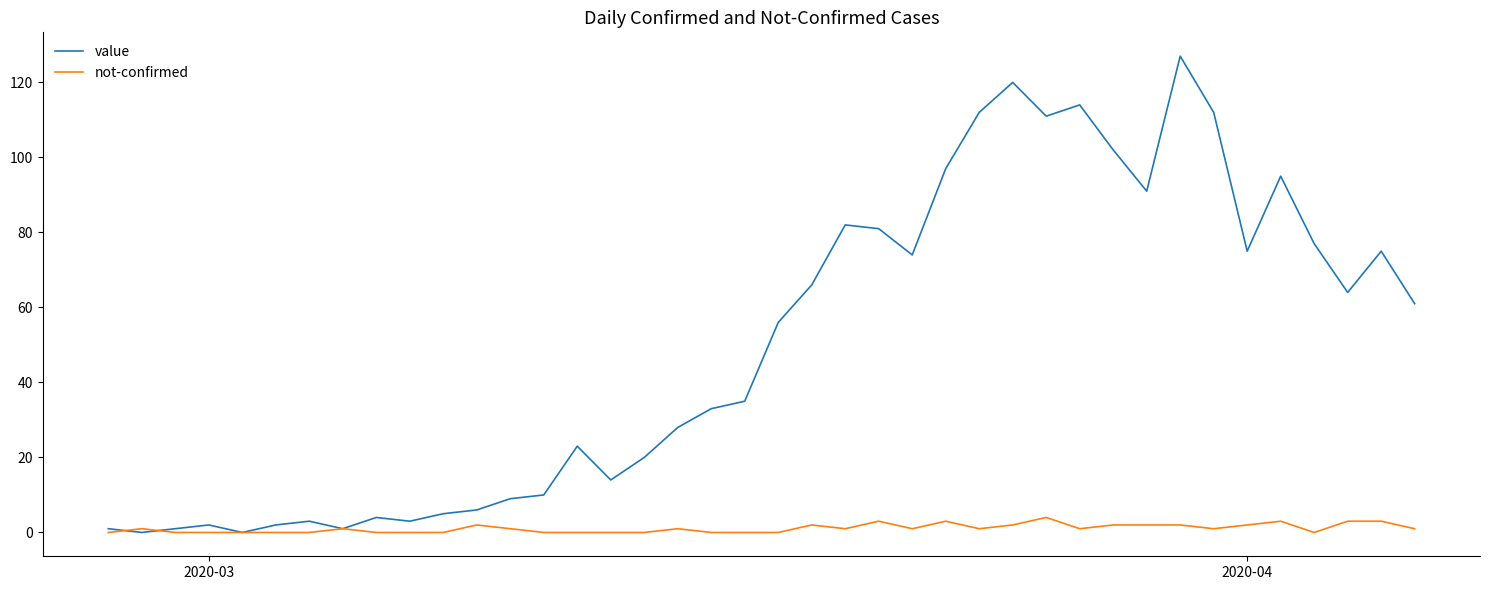

Which series has the largest total across all categories?

value